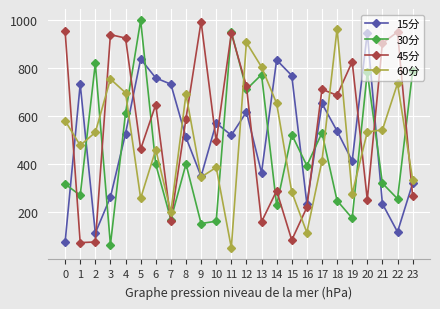

Which series has the largest total across all categories?

45分